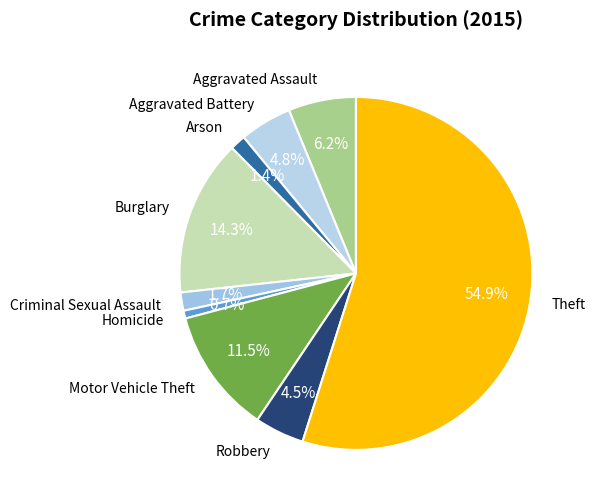

What percentage is the Homicide slice, to the nearest percent?

1%